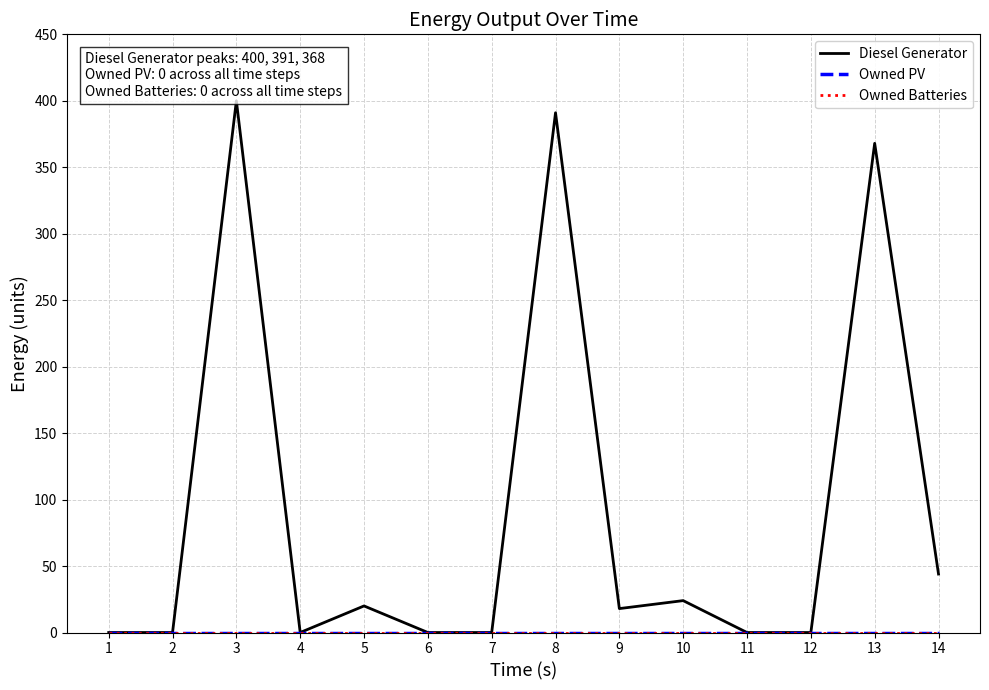

Which category has the highest value in the Owned Batteries series?

1